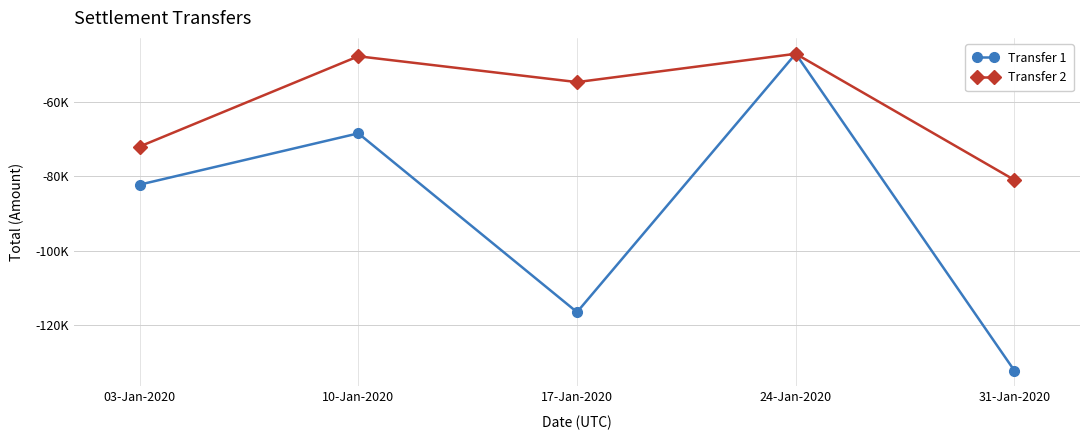

What are all the series names shown in the legend?

Transfer 1, Transfer 2